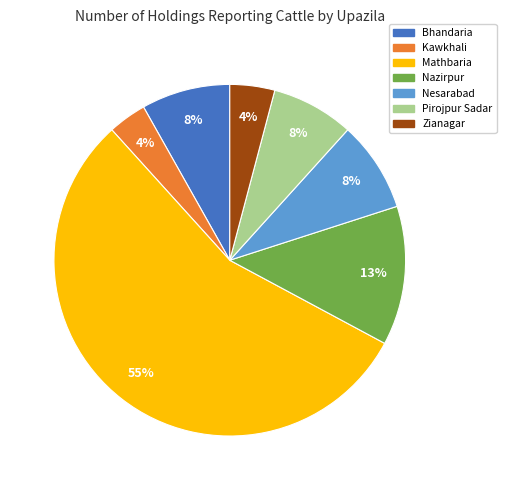

Is the sum of Nesarabad and Bhandaria greater than half?

No